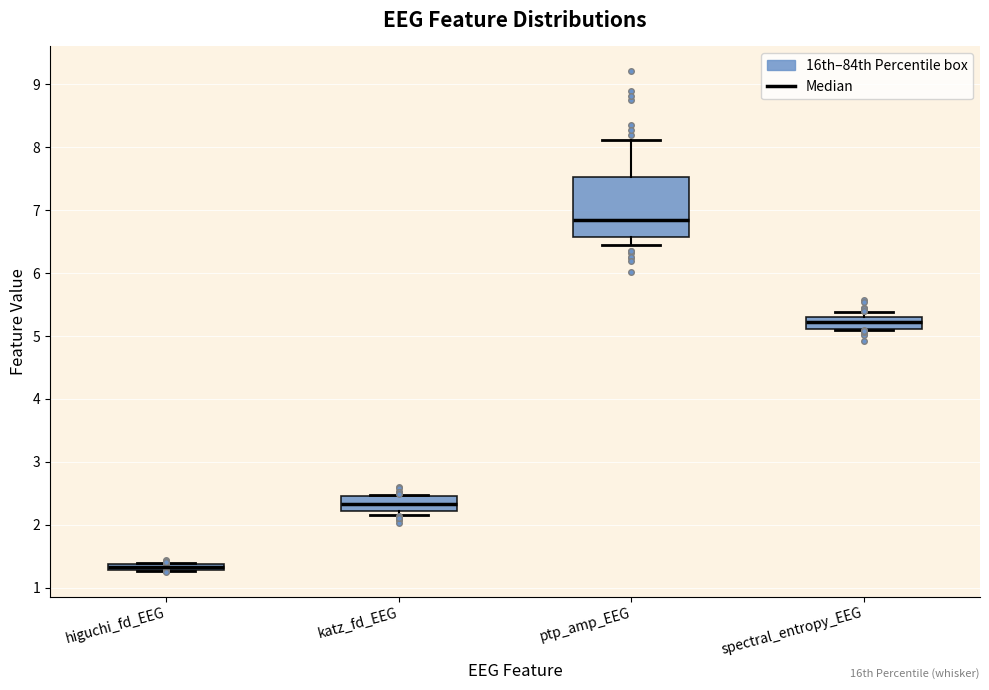

Which box's median line is the lowest?

higuchi_fd_EEG